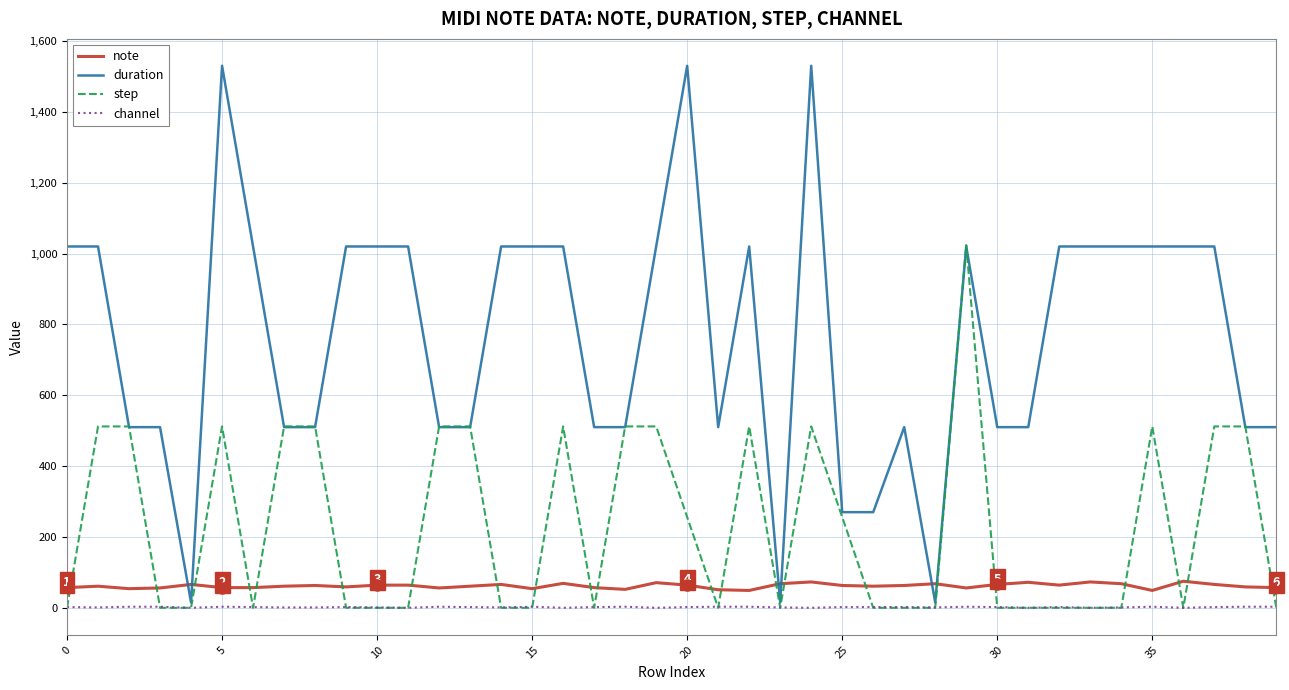

Rank the series by their maximum value, from highest to lowest.

duration, step, note, channel